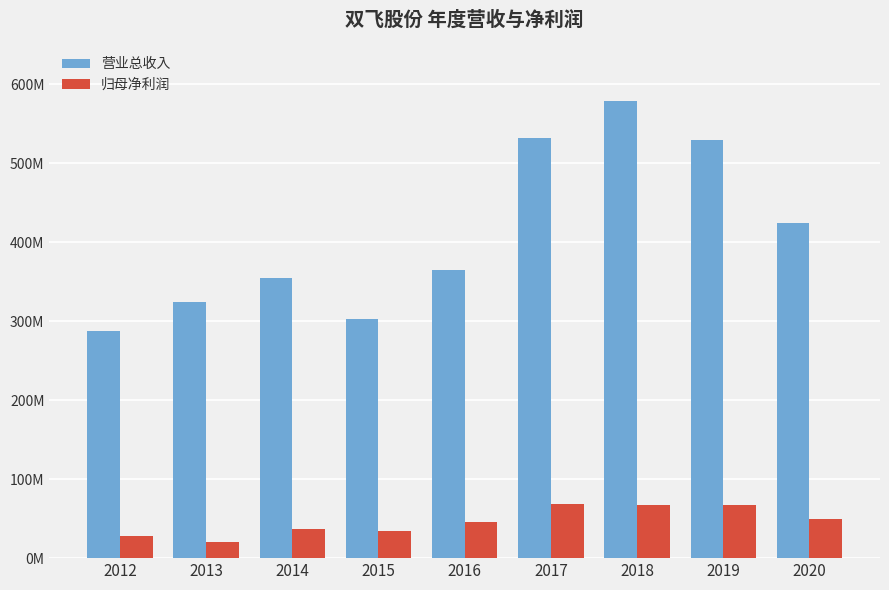

Are the bars grouped side by side (vs. stacked)?

Yes